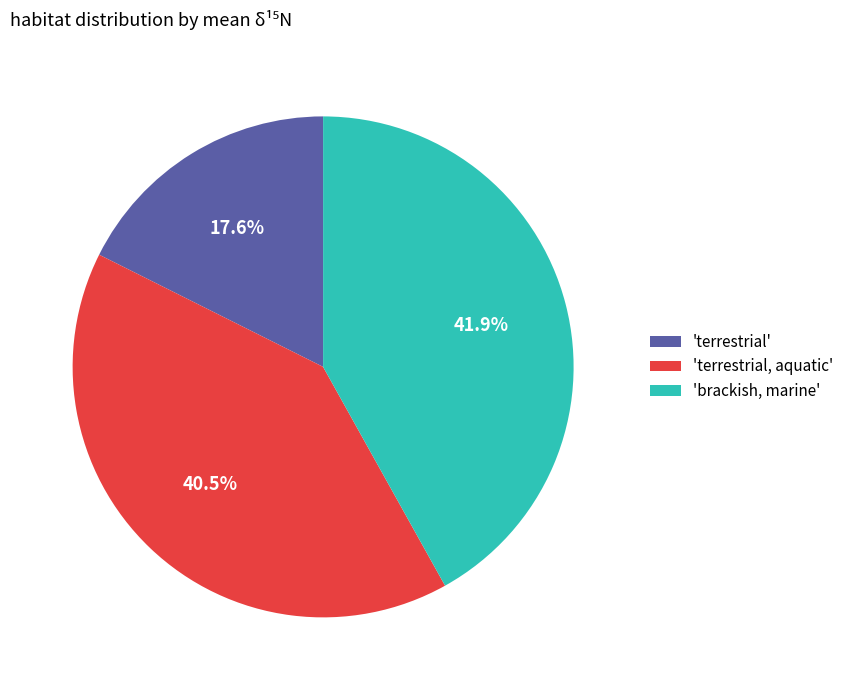

How many segments does this pie chart have?

3